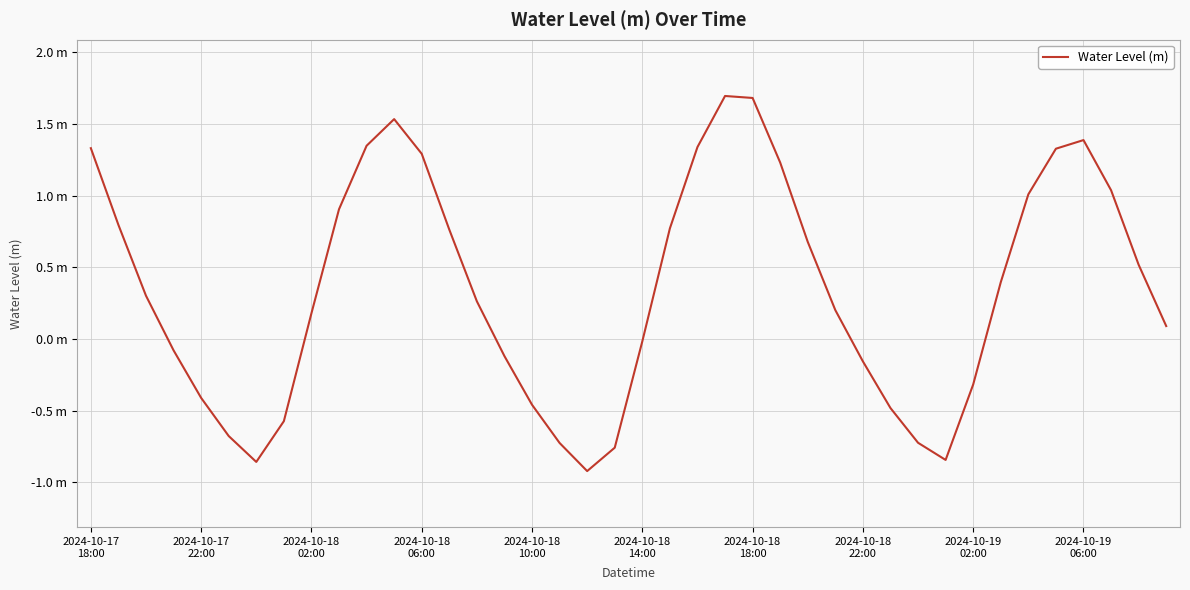

Does the chart have visible grid lines?

Yes